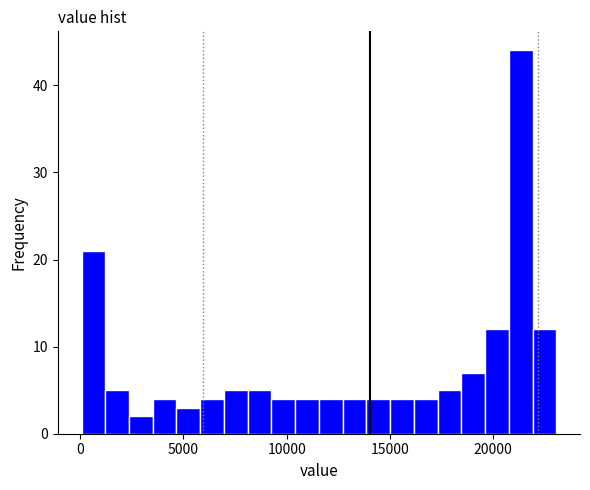

Read against the x-axis, roughly where is the centre of the tallest bar?

21500